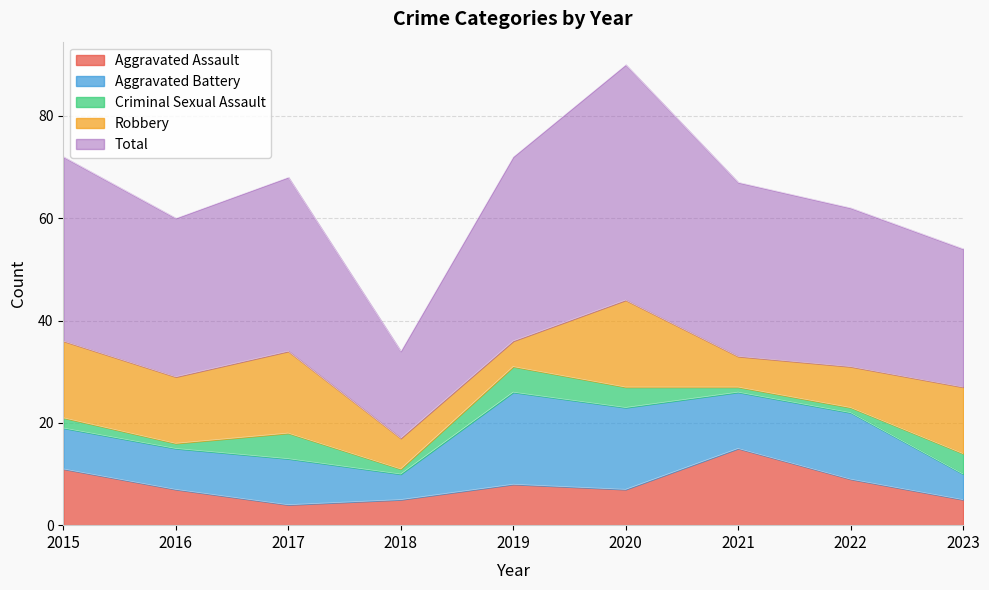

List the series in order of their peak value, lowest first.

Criminal Sexual Assault, Aggravated Assault, Robbery, Aggravated Battery, Total